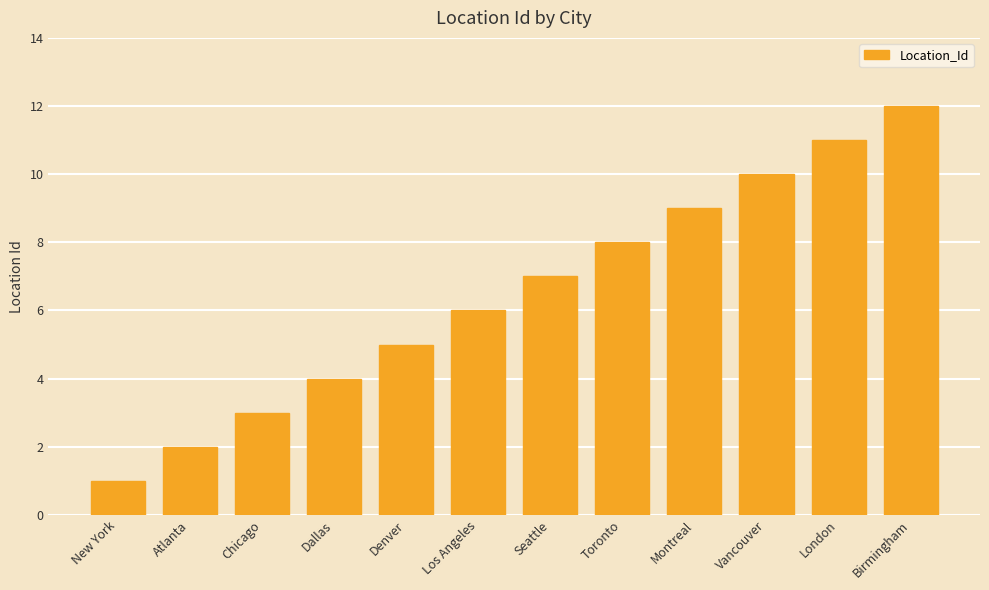

Which has a higher value, Chicago or Birmingham?

Birmingham